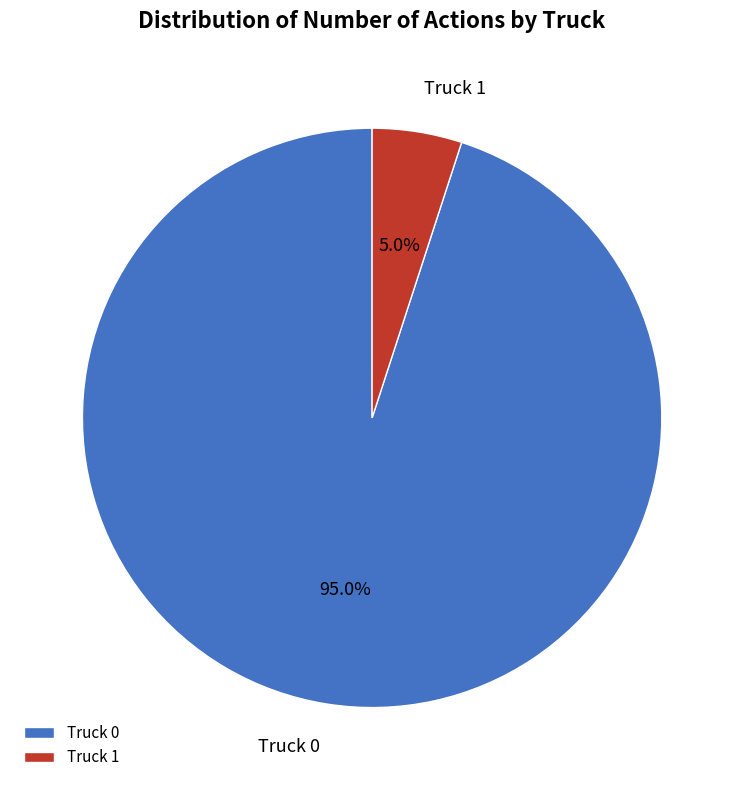

Which slice is the largest?

Truck 0